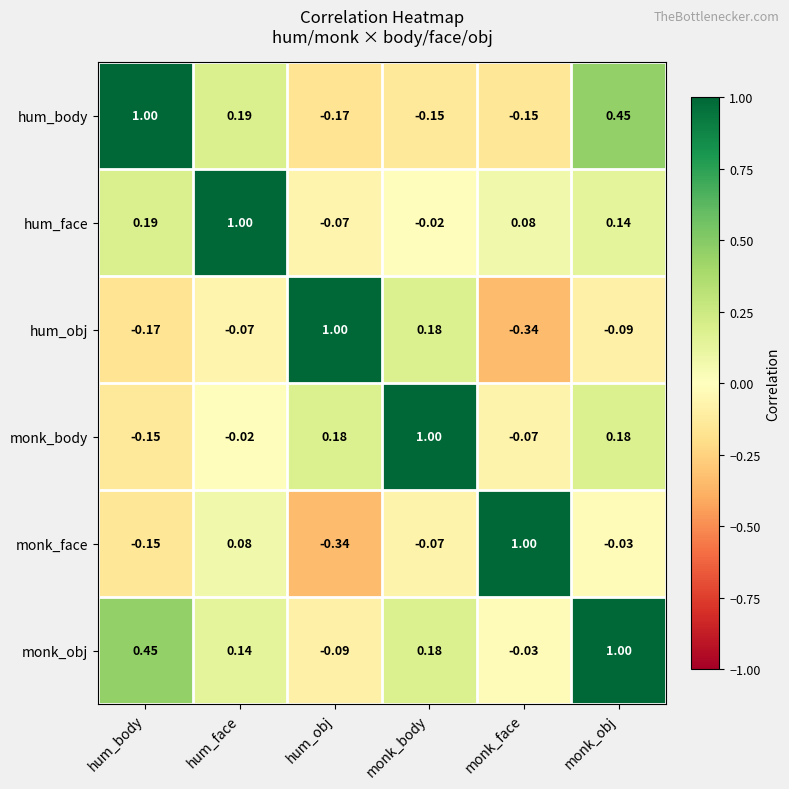

How many series are shown in this chart?

6